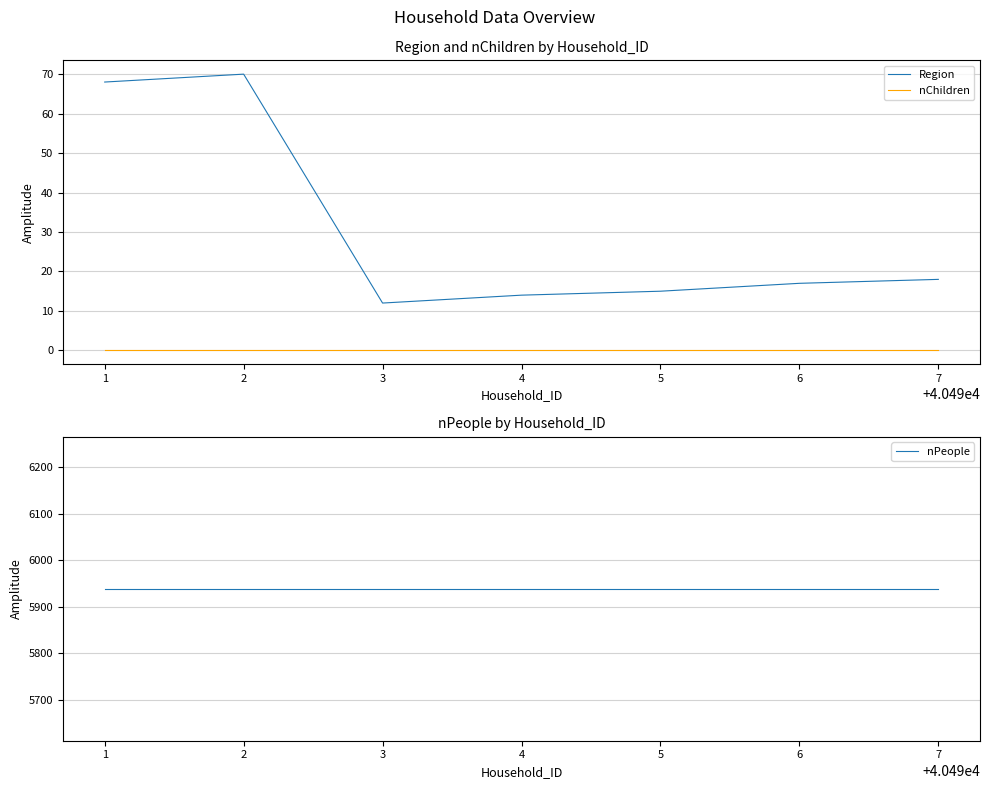

Is the value of Region at 5 greater than the value of nChildren at 3?

Yes